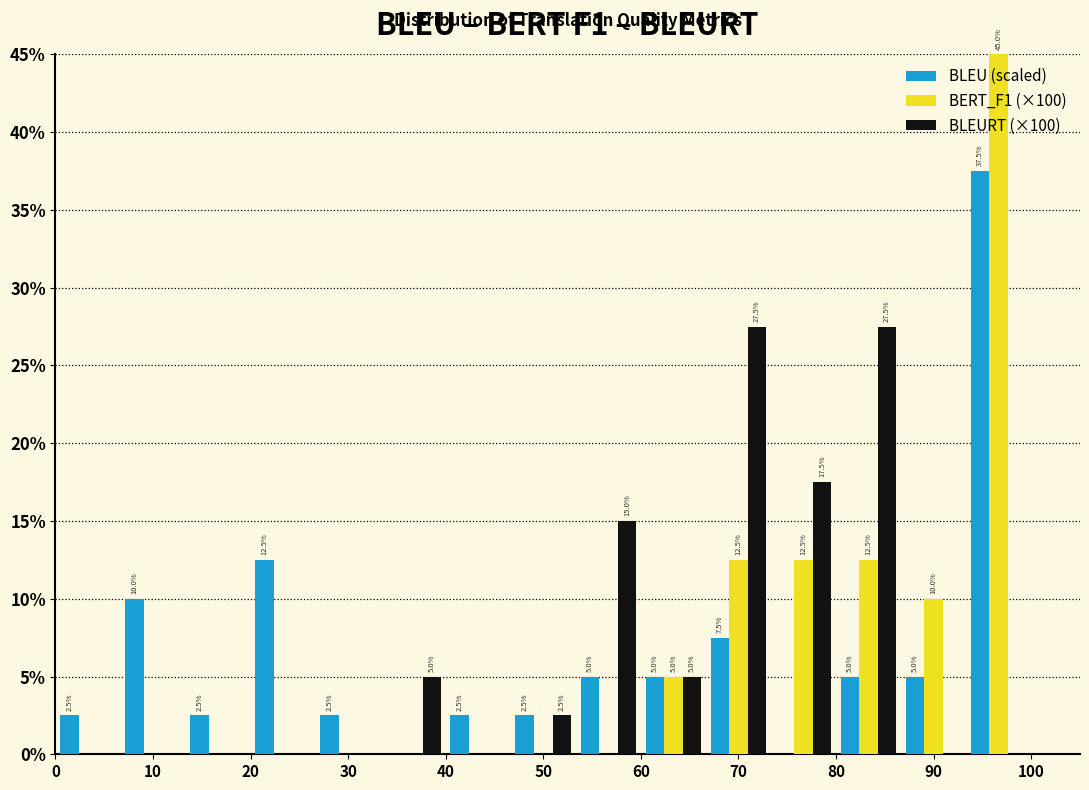

In the BLEU (scaled) series, which range on the x-axis has the tallest bar?

93 to 100